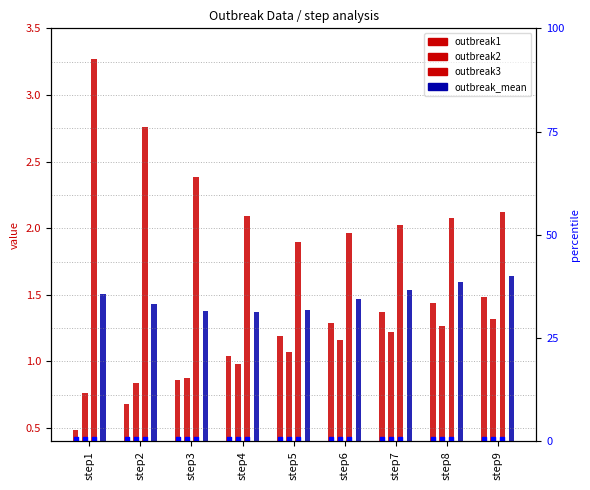

What is the total value across all series at step1?

6.0